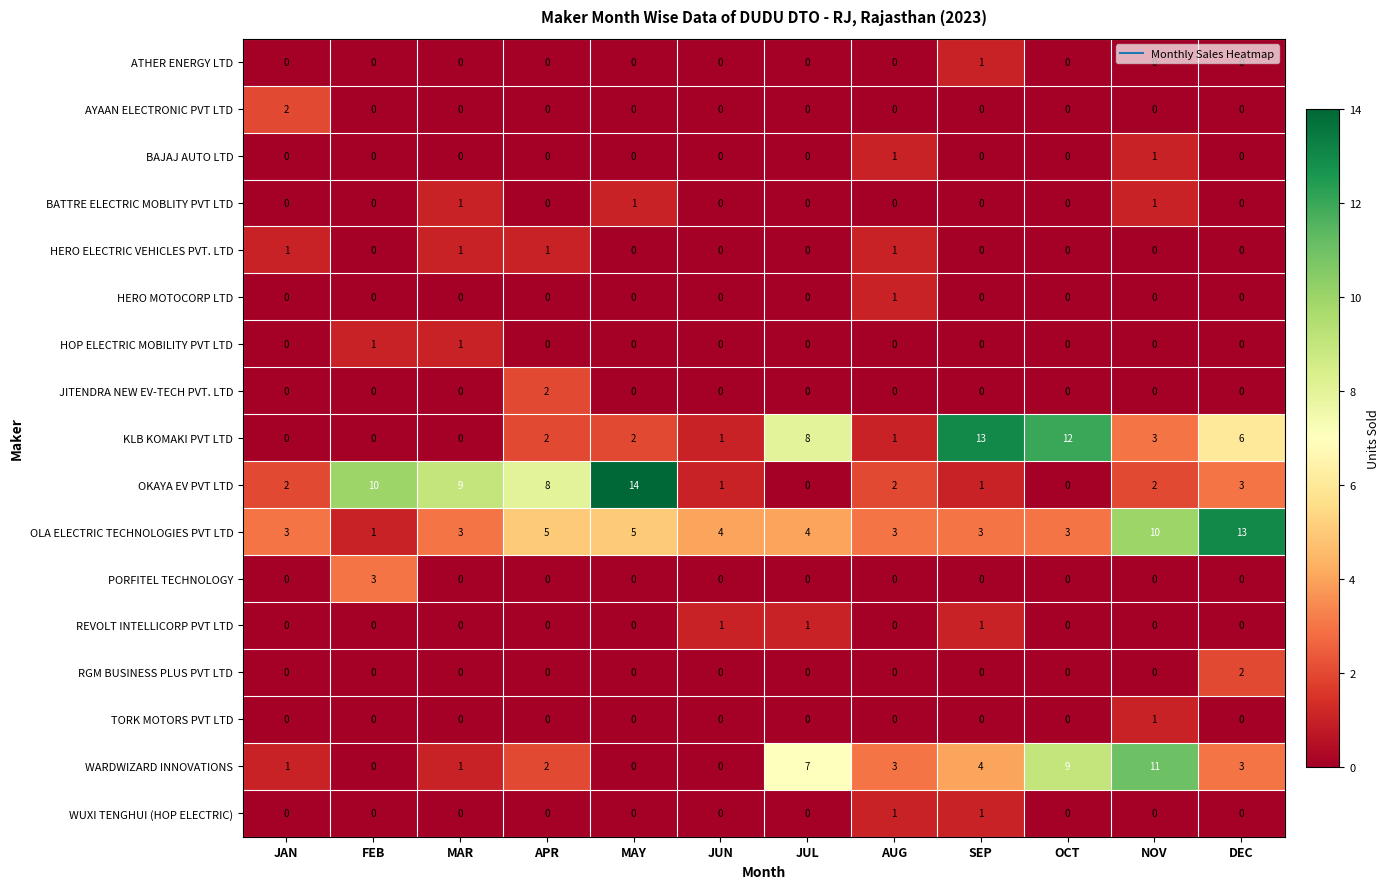

What is the difference between the maximum and minimum values in the KLB KOMAKI PVT LTD series?

13